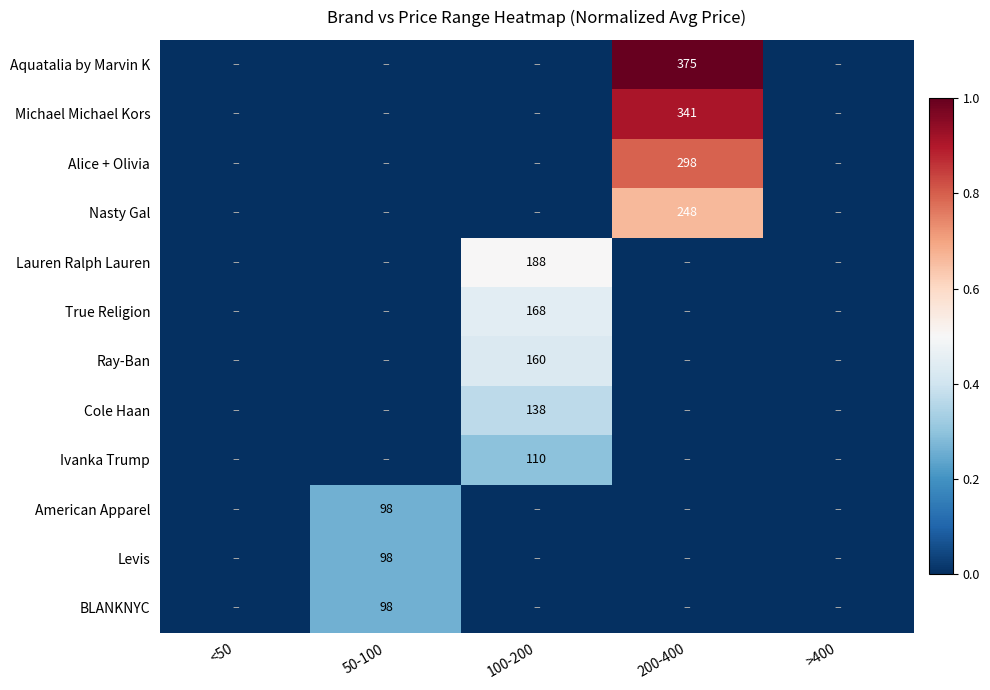

Is it true that Ivanka Trump equals 110 at 100-200?

True